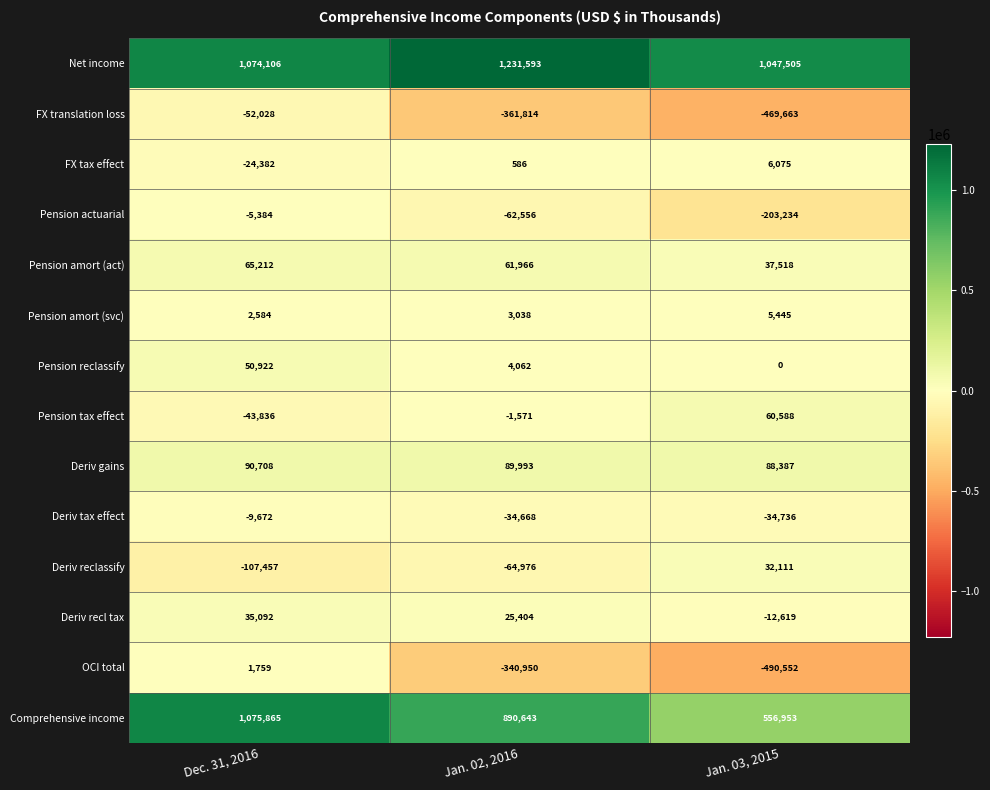

Which label corresponds to the smallest value in the chart?

Jan. 03, 2015